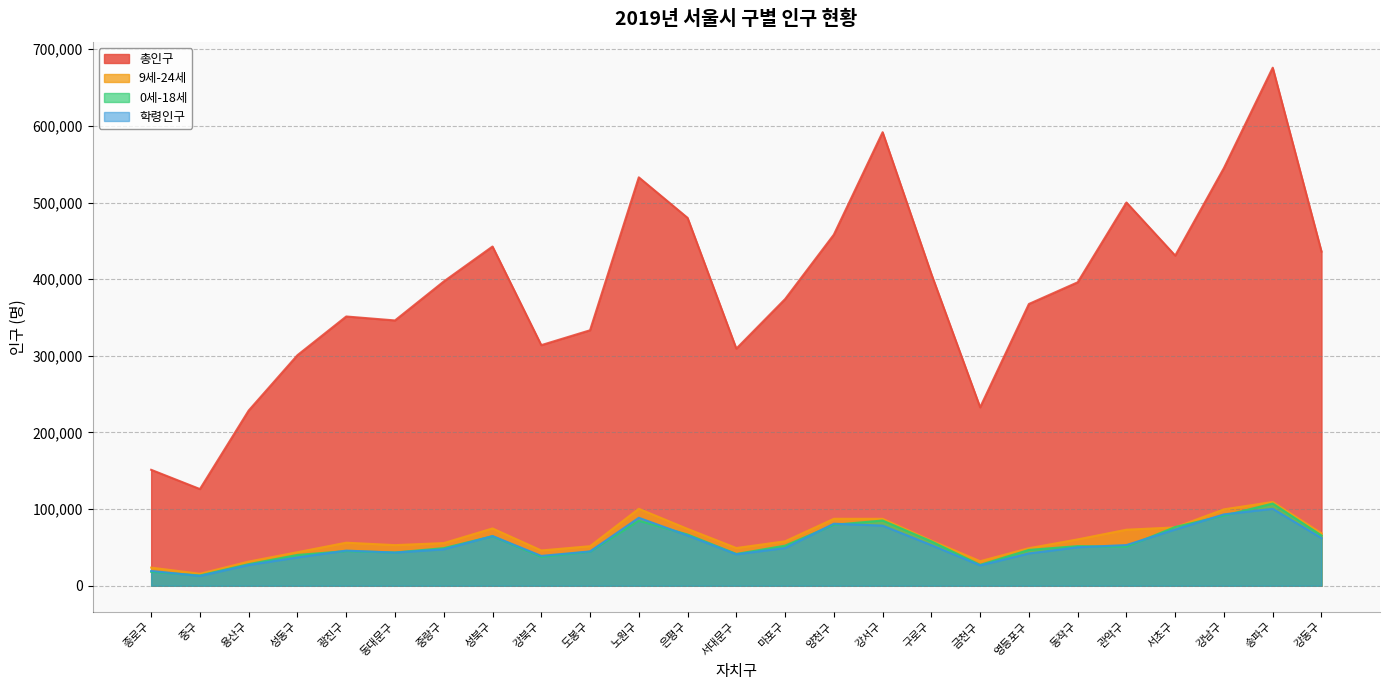

What value does the 학령인구 series have at 강남구?

93164